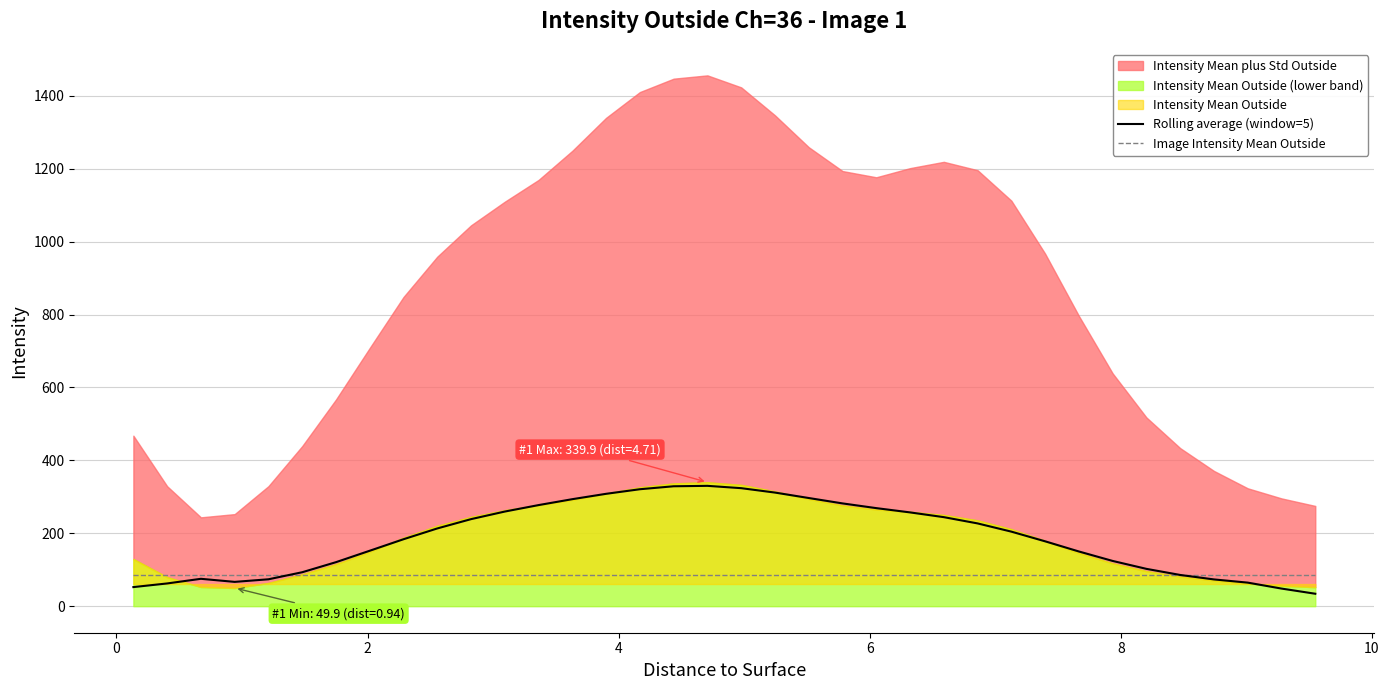

What is the lowest value of the Rolling average (window=5) series?

34.1